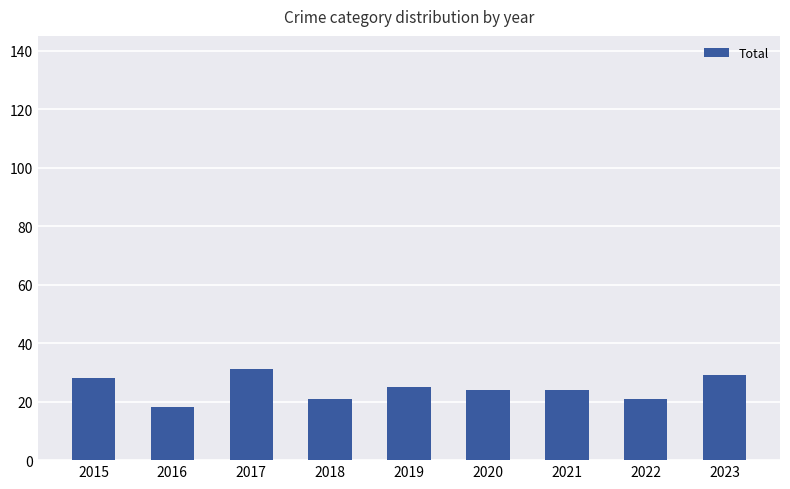

Approximately how many times larger is the value at 2022 compared to 2016?

1.2